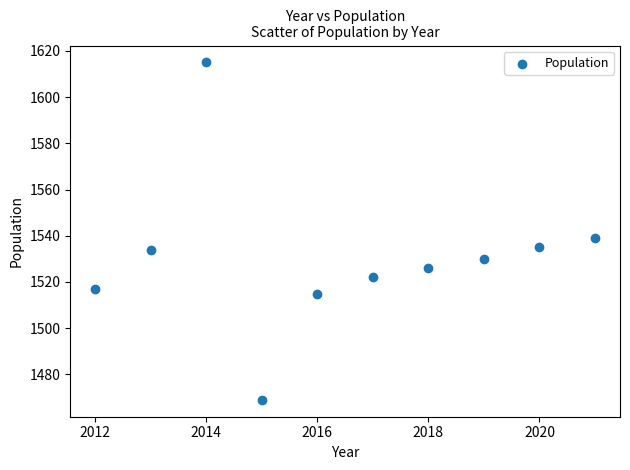

What Y value in the scatter plot is closest to 1542?

1539